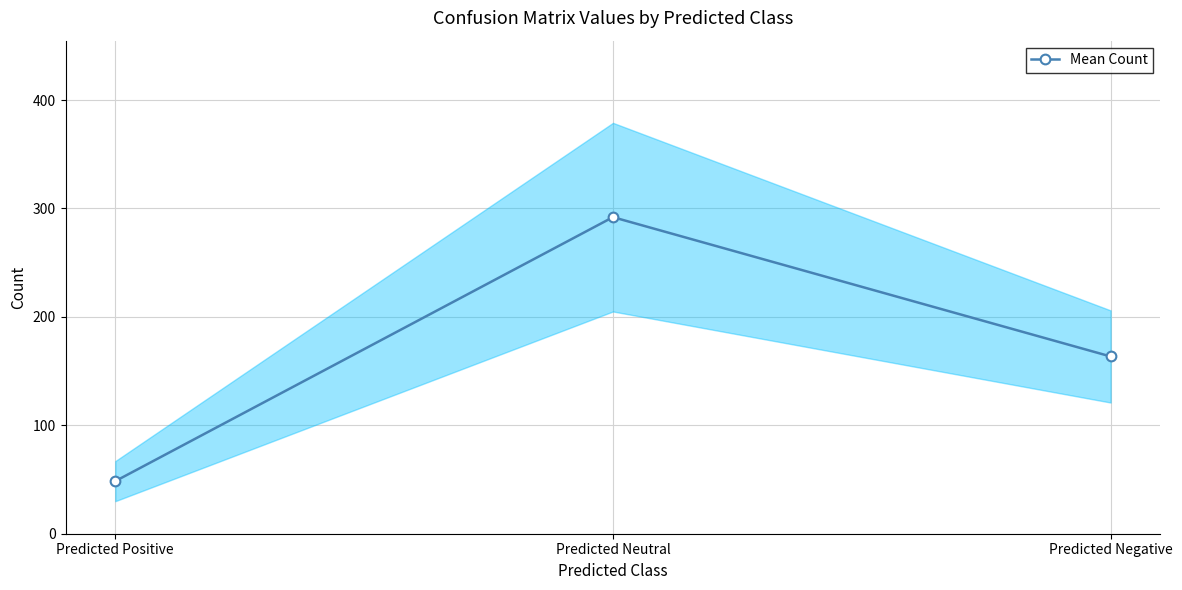

Rank the categories by value from highest to lowest.

Predicted Neutral, Predicted Negative, Predicted Positive